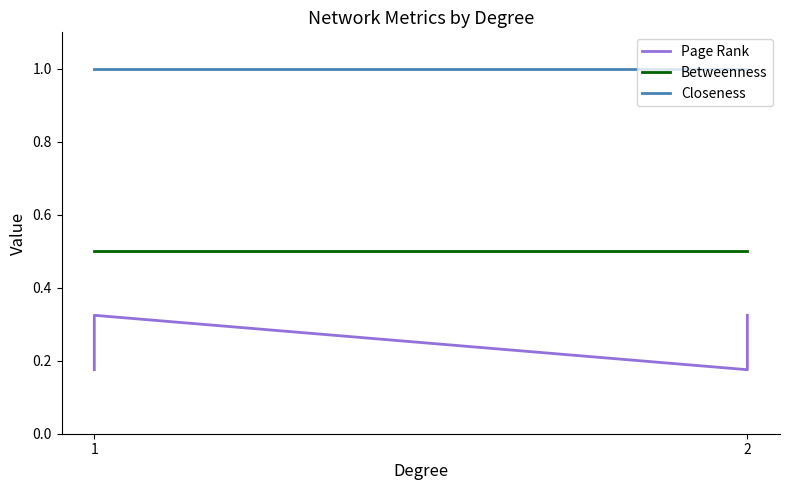

Reading left to right, extract all data points from this chart.

Page Rank: 0.2	0.3	0.2	0.3
Betweenness: 0.5	0.5	0.5	0.5
Closeness: 1.0	1.0	1.0	1.0